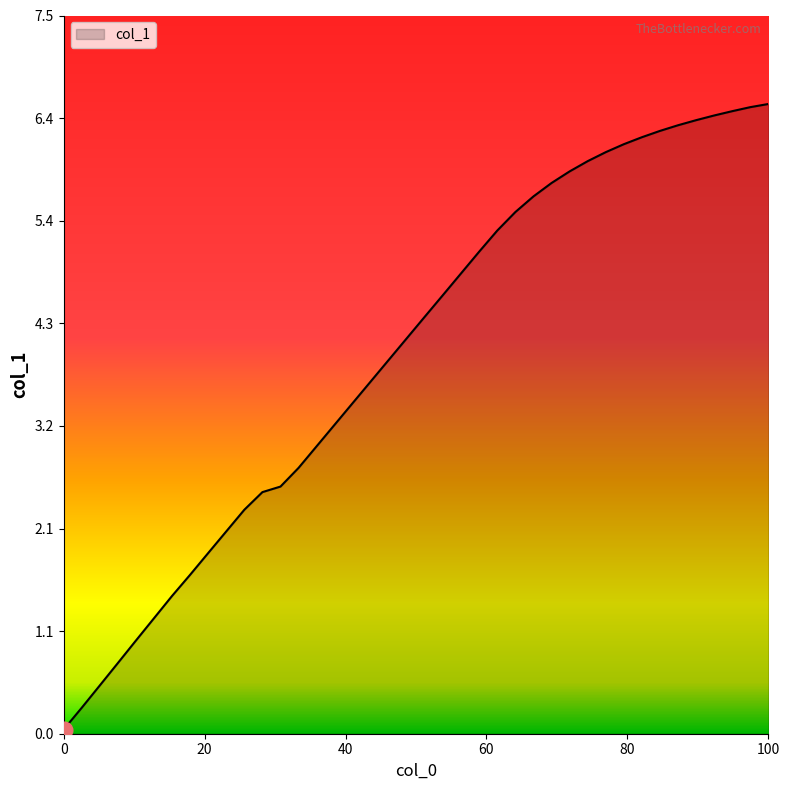

What is the difference between the maximum and minimum values?

6.5